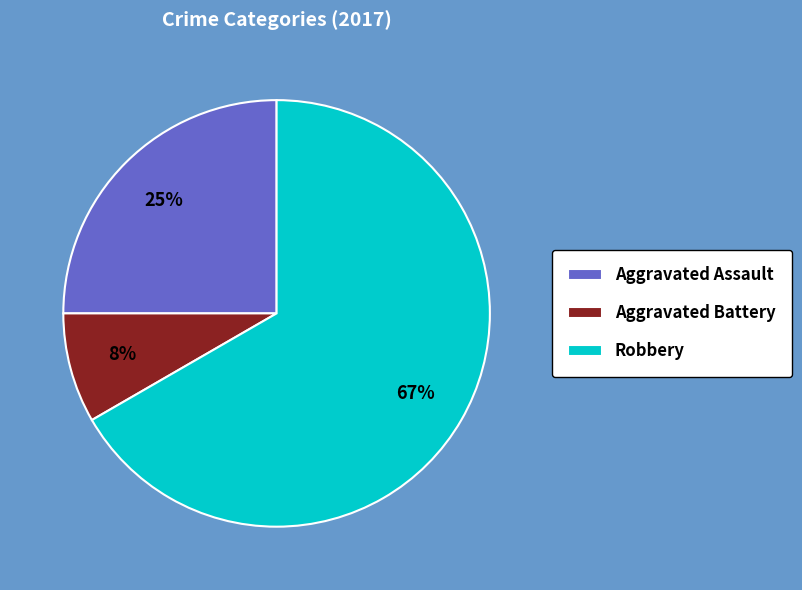

Rank the categories by value from highest to lowest.

Robbery, Aggravated Assault, Aggravated Battery